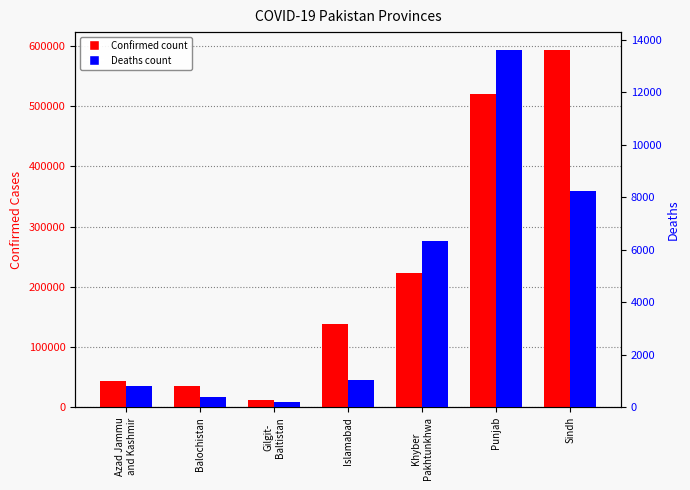

Reading right to left, extract all data points from this chart.

Confirmed: Sindh=593184	Punjab=520697	Khyber
Pakhtunkhwa=223380	Islamabad=139010	Gilgit-
Baltistan=12016	Balochistan=35938	Azad Jammu
and Kashmir=44228
Deaths: Sindh=8227	Punjab=13608	Khyber
Pakhtunkhwa=6347	Islamabad=1030	Gilgit-
Baltistan=191	Balochistan=378	Azad Jammu
and Kashmir=793